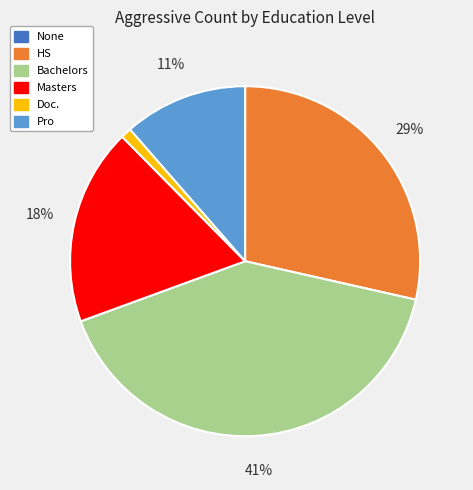

Which category has the biggest portion of the pie?

Bachelors